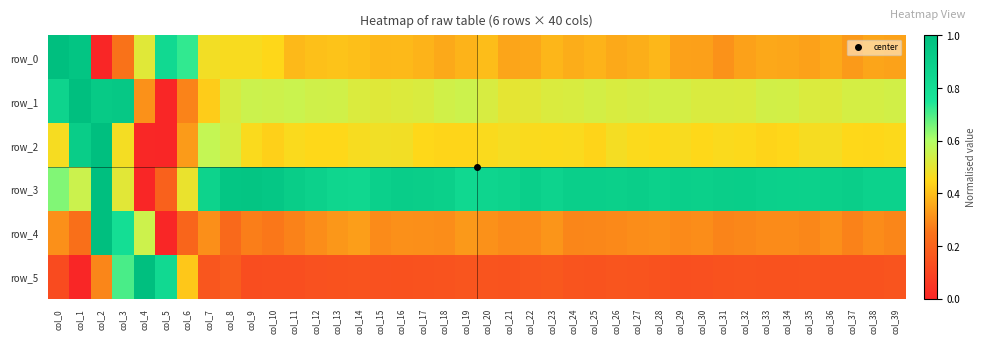

List the labels in order of row_3 value, smallest first.

col_4, col_5, col_6, col_3, col_1, col_0, col_19, col_14, col_13, col_20, col_23, col_21, col_7, col_39, col_38, col_28, col_12, col_35, col_34, col_15, col_33, col_18, col_26, col_36, col_30, col_24, col_22, col_29, col_25, col_31, col_37, col_17, col_27, col_32, col_16, col_11, col_10, col_8, col_9, col_2